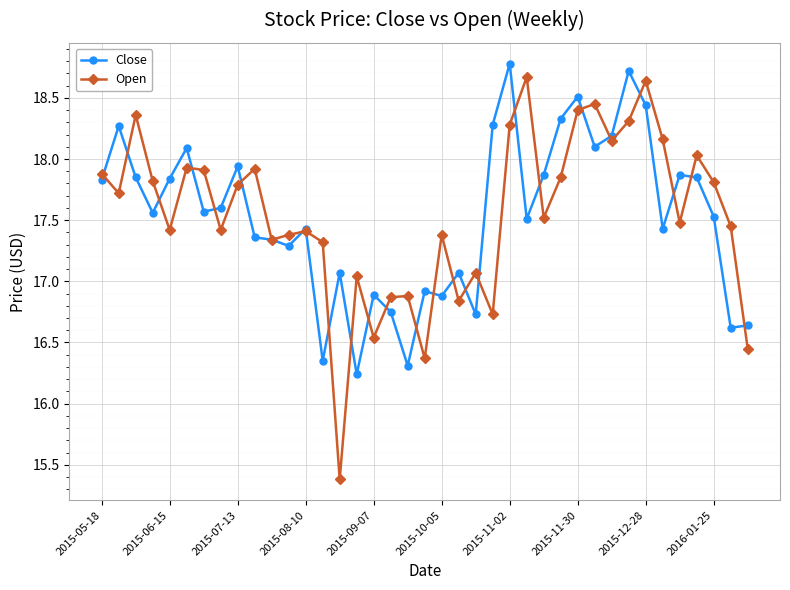

At how many categories does at least one series exceed 17?

34